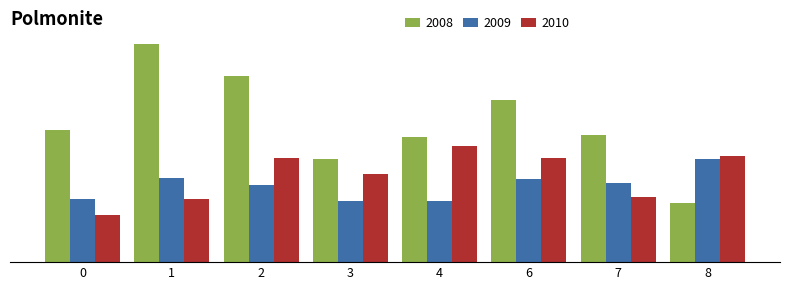

What is the spread (max minus min) of values at 2?

4.6